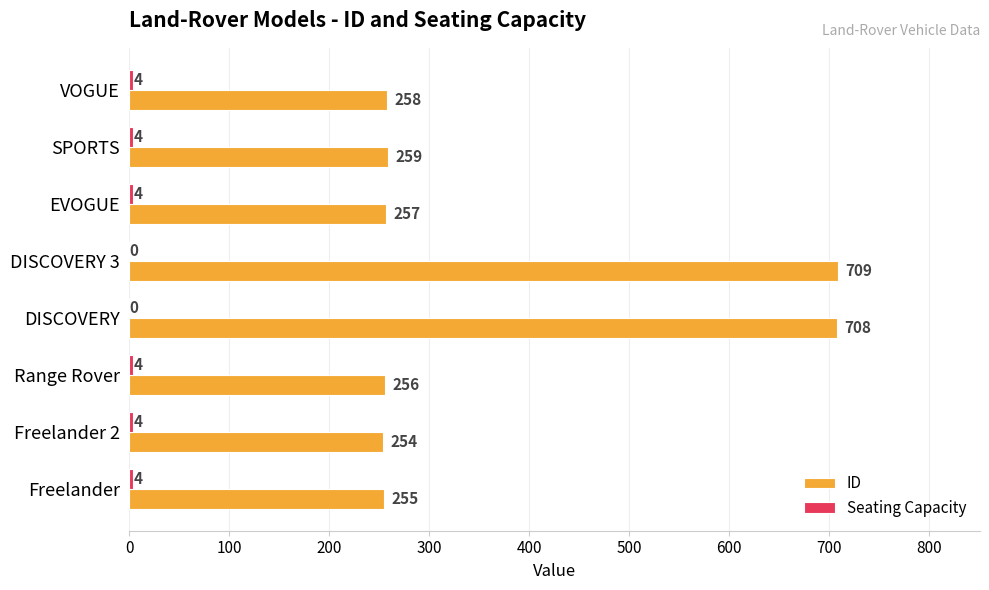

Count the number of categories in the chart.

8